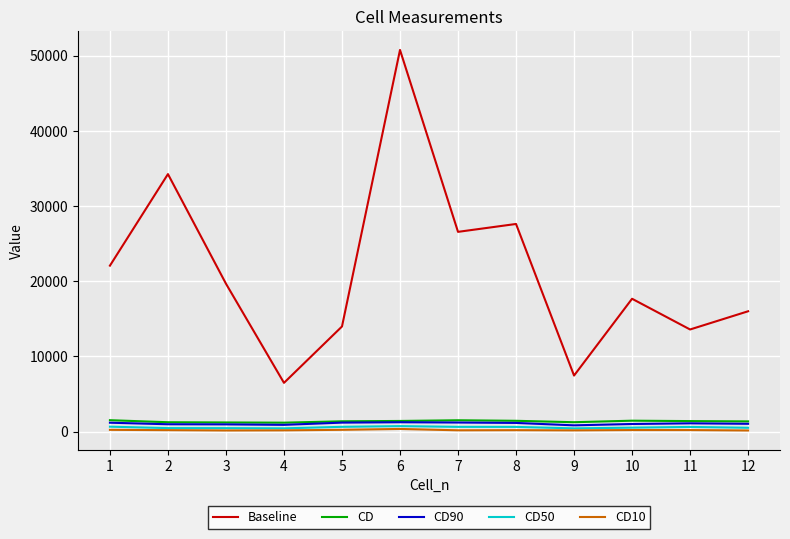

What is the difference between the maximum and minimum values in the CD series?

328.5